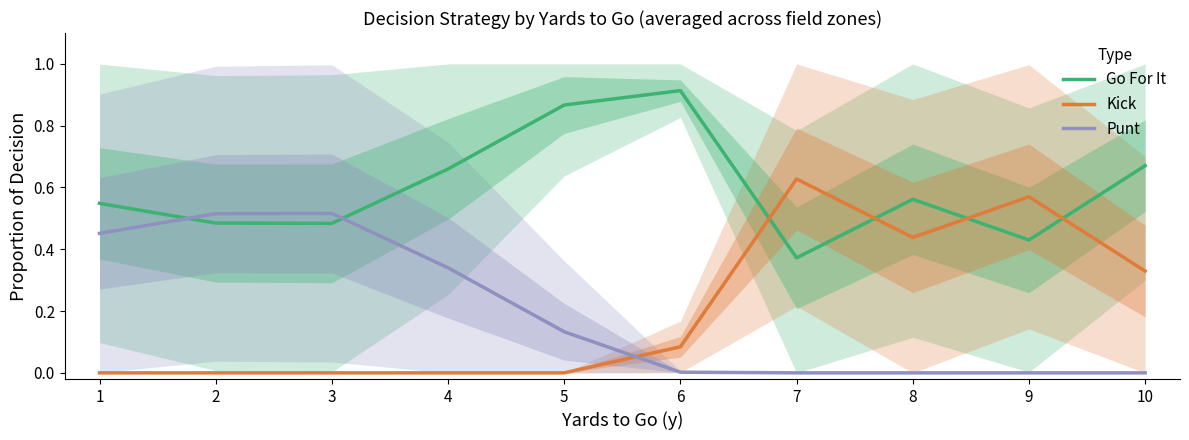

What is the value of the Go For It point at the 1st from the left?

0.5